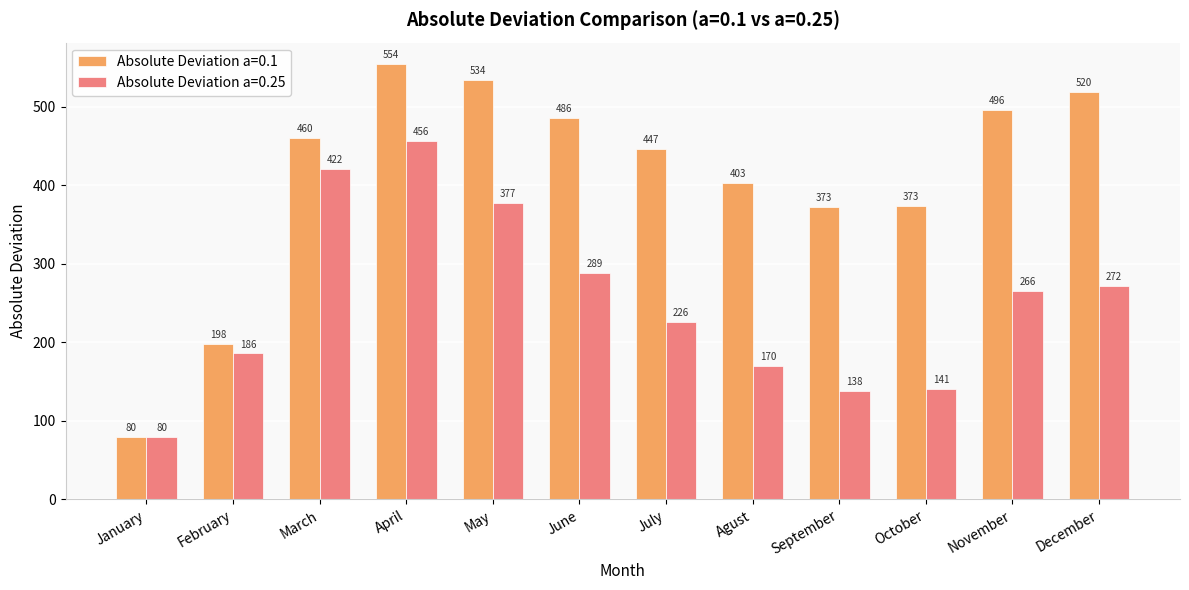

What is the sum of all Absolute Deviation a=0.1 values?

4924.3